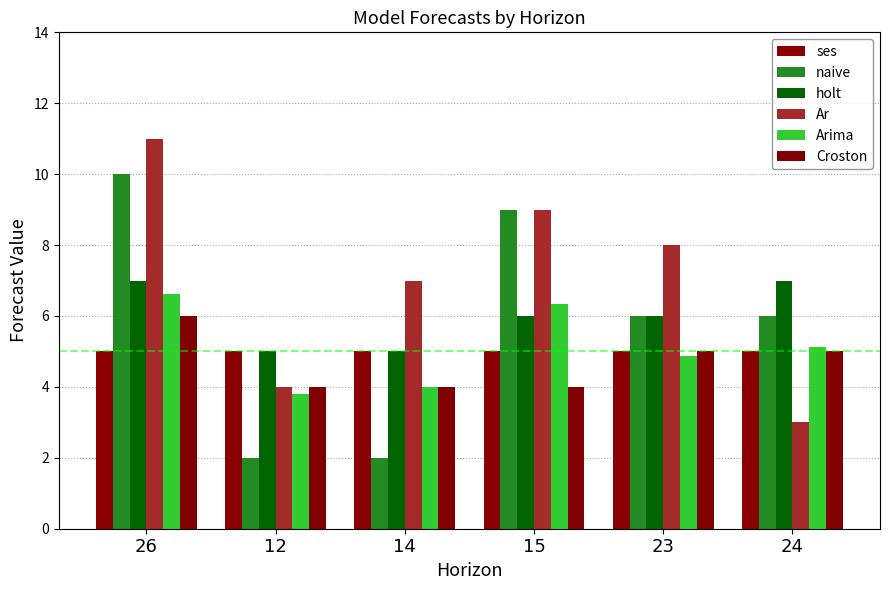

How many groups of bars are there?

6